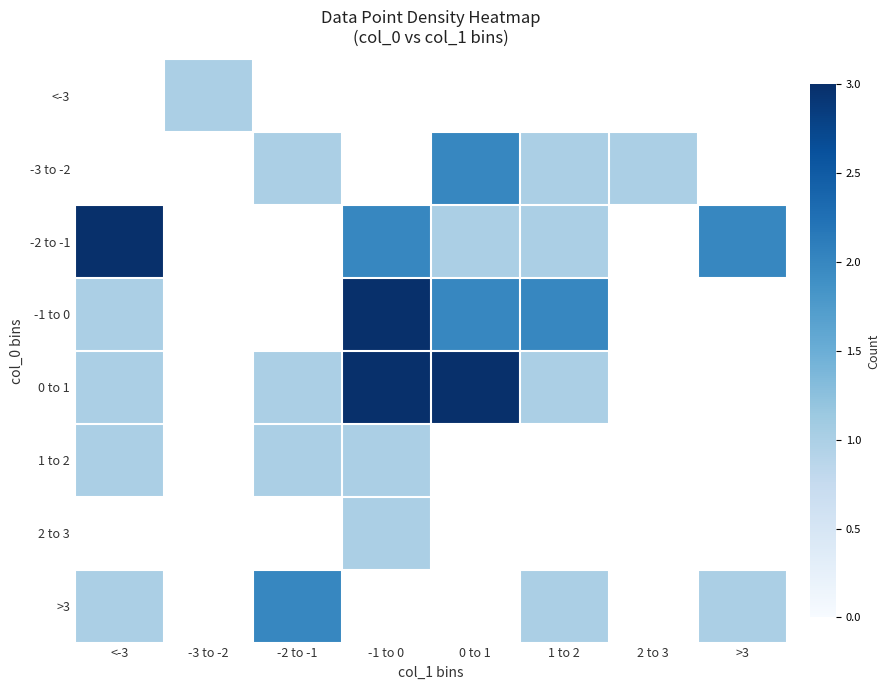

What is the minimum value for 1 to 2?

1.0